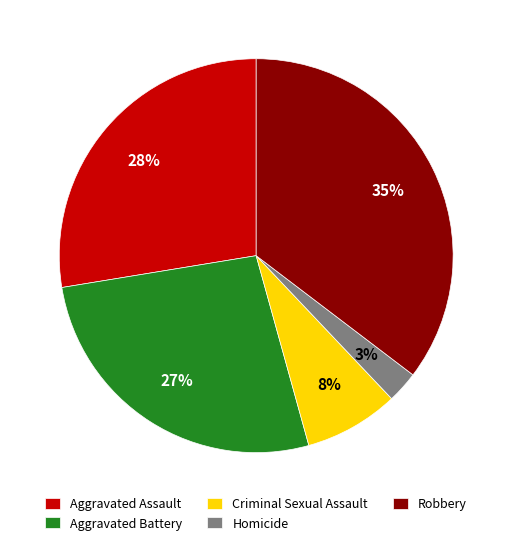

The Aggravated Battery slice represents 33% of the pie. True or false?

False